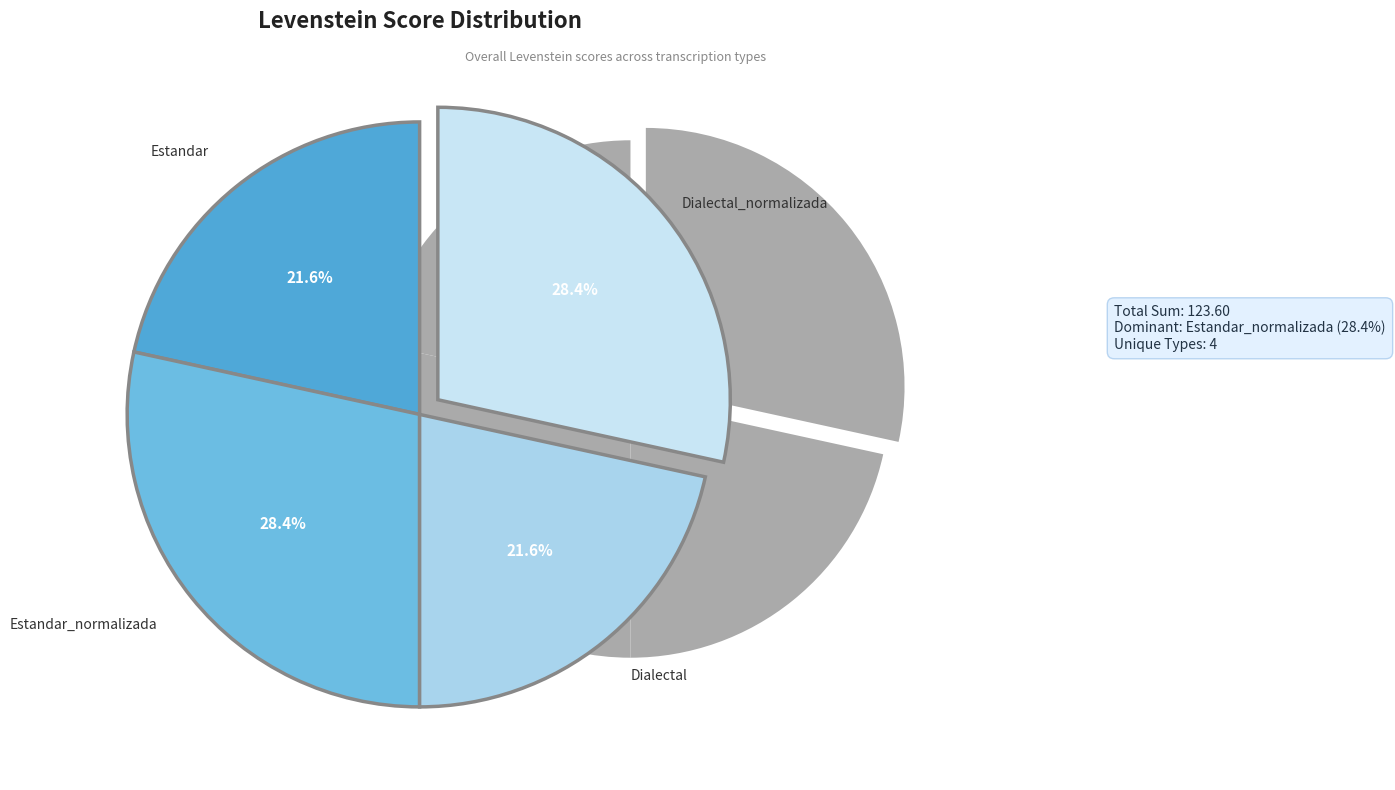

Does Dialectal account for over 50% of the chart?

No